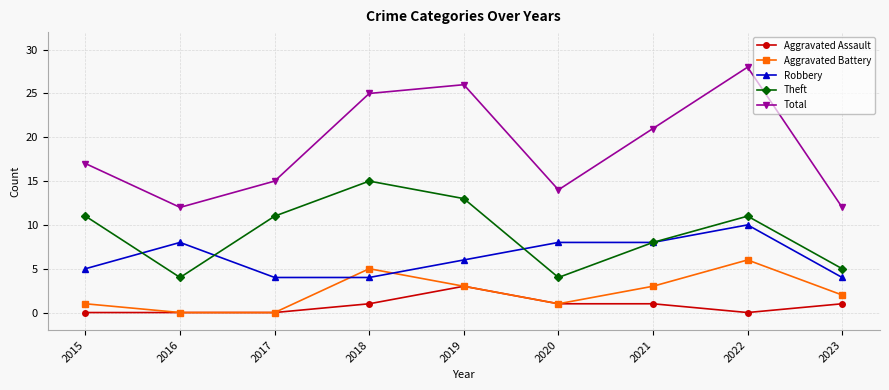

What is the maximum value shown in the chart?

28